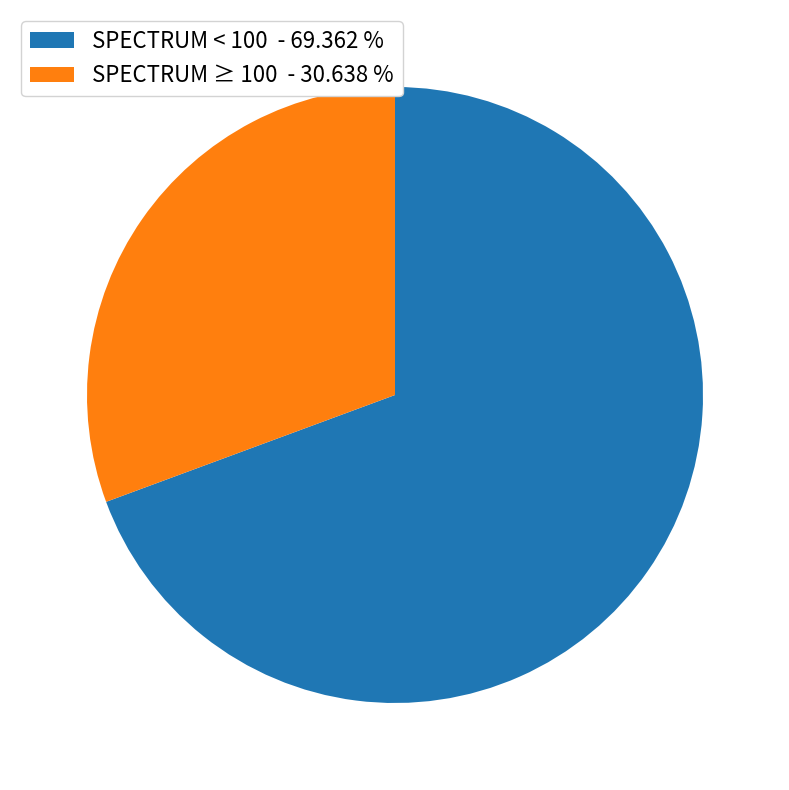

What is the smallest slice in the pie chart?

SPECTRUM ≥ 100 - 30.638 %